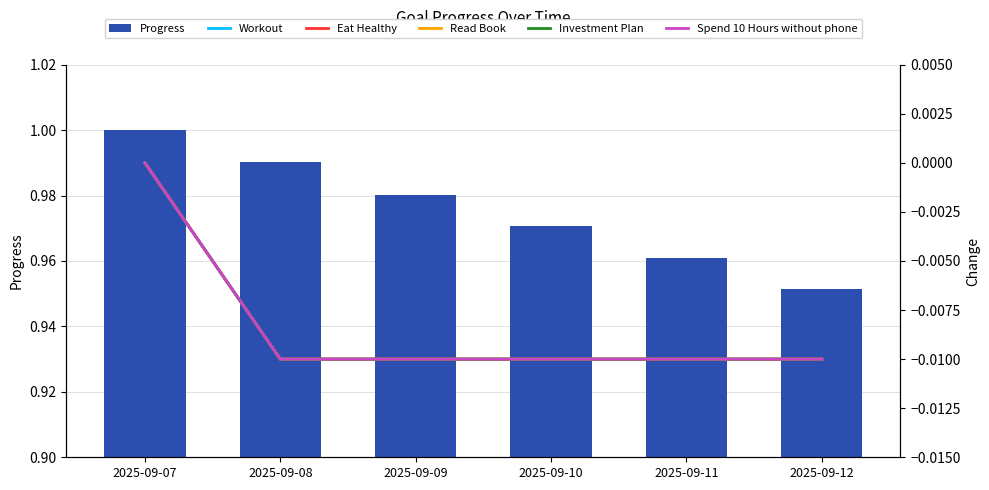

Rank the series at 2025-09-07 from highest to lowest value.

Progress, Workout, Eat Healthy, Read Book, Investment Plan, Spend 10 Hours without phone